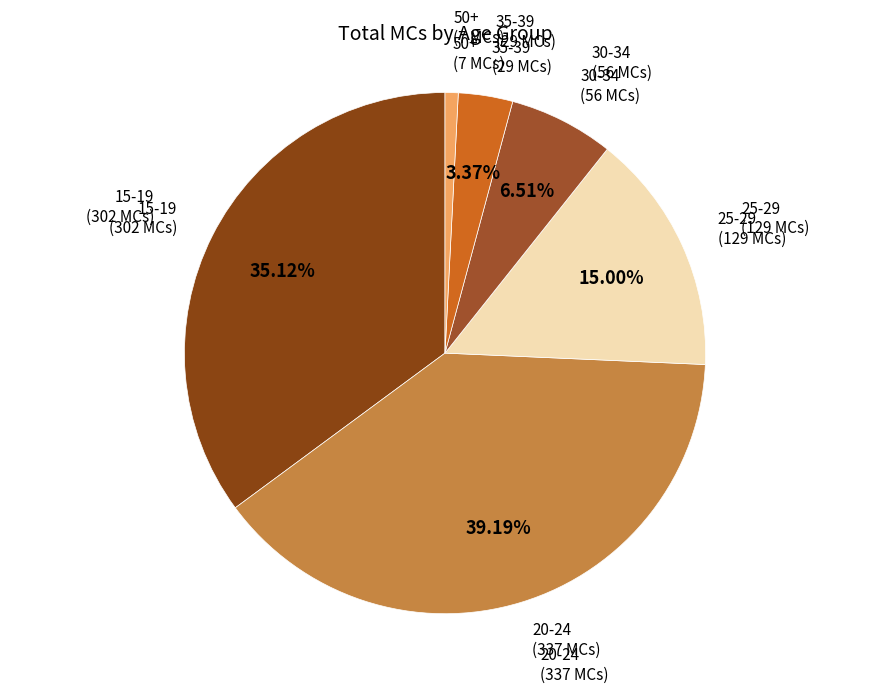

How many slices are in this pie chart?

6